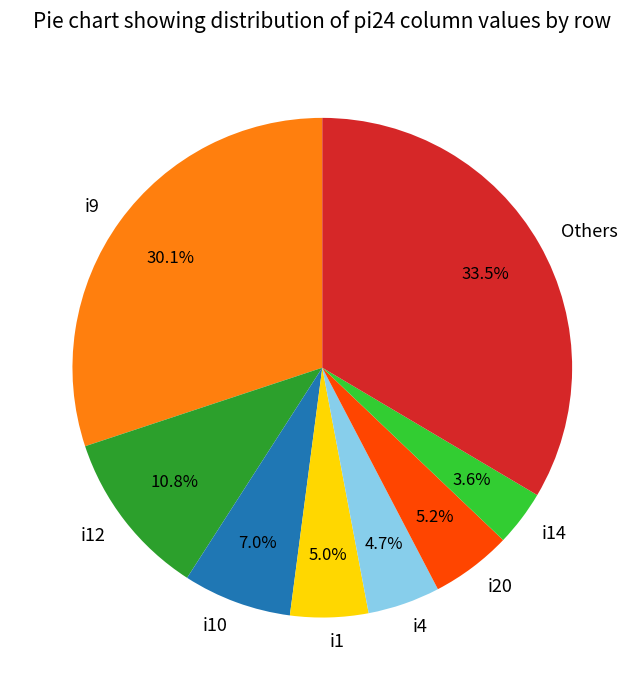

The i4 slice represents 5% of the pie. True or false?

True